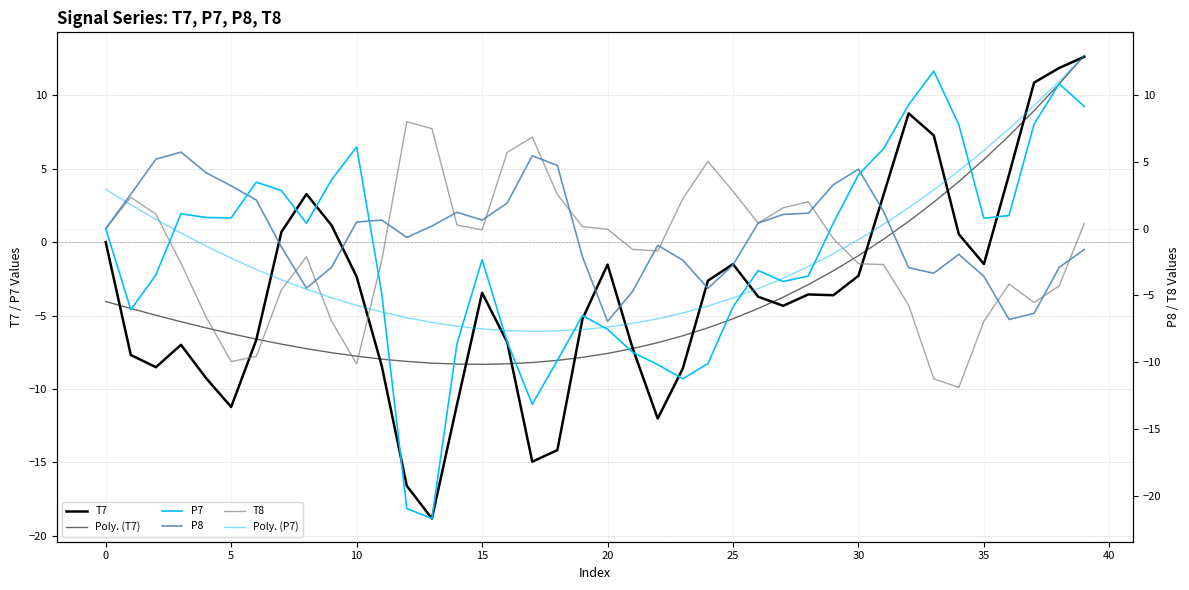

Between 20 and 31, which series saw the biggest shift?

P7